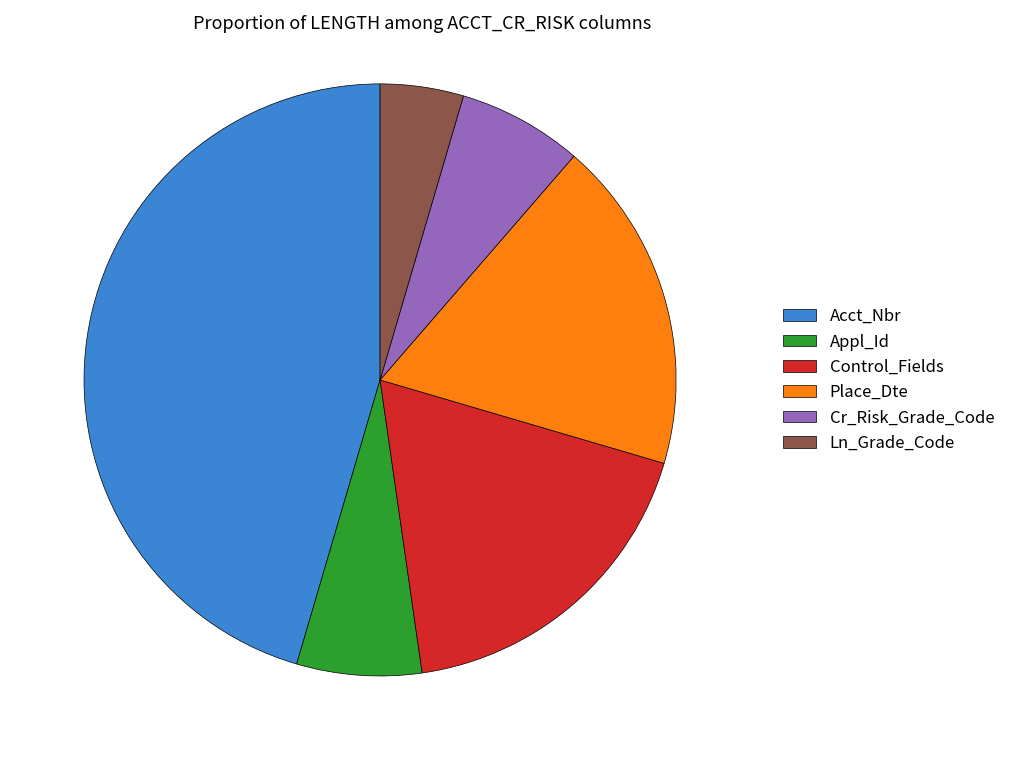

Is the sum of Control_Fields and Acct_Nbr greater than half?

Yes